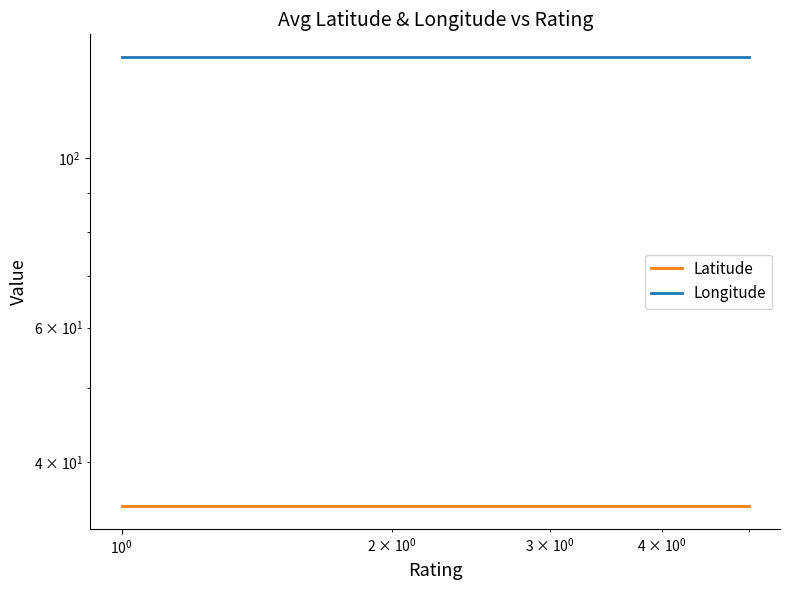

What is the lowest value of the Longitude series?

135.7